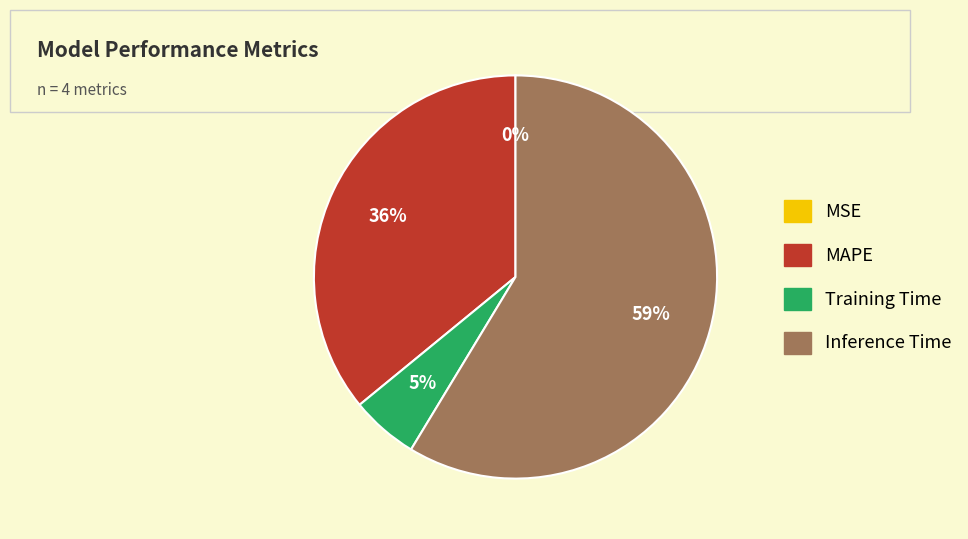

Between MAPE and Training Time, which is larger?

MAPE